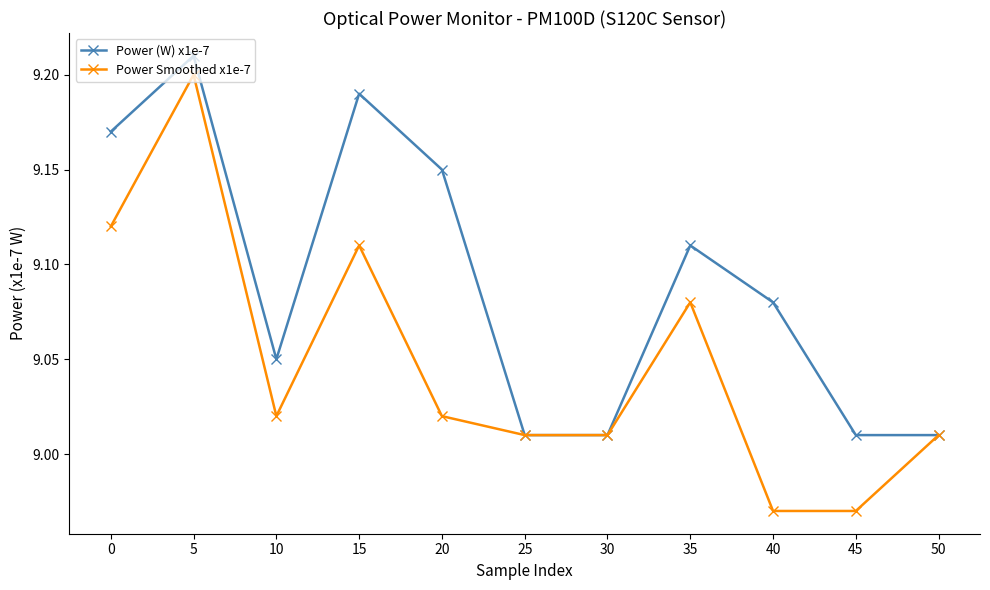

Rank the series by their average value, from highest to lowest.

Power (W) x1e-7, Power Smoothed x1e-7